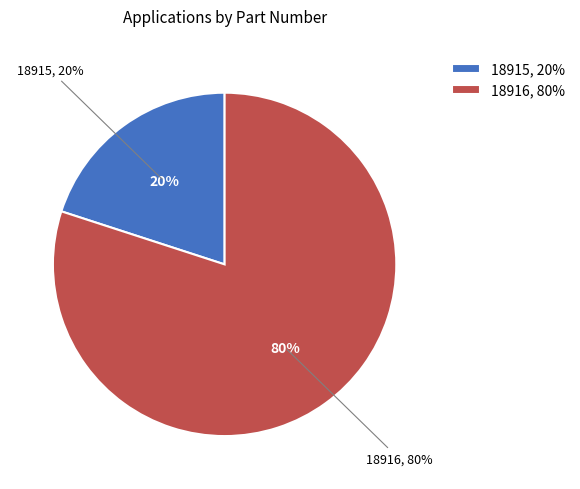

How many segments does this pie chart have?

2